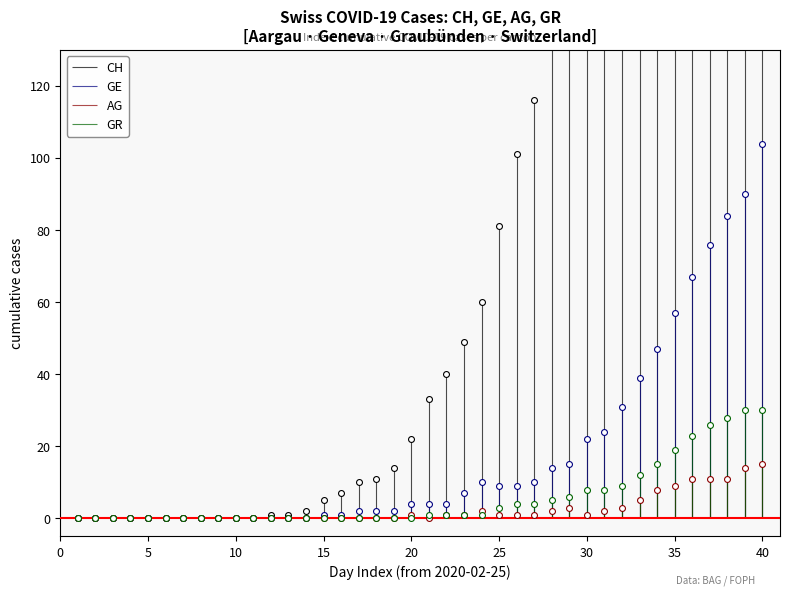

At which category is the sum across all series the highest?

40